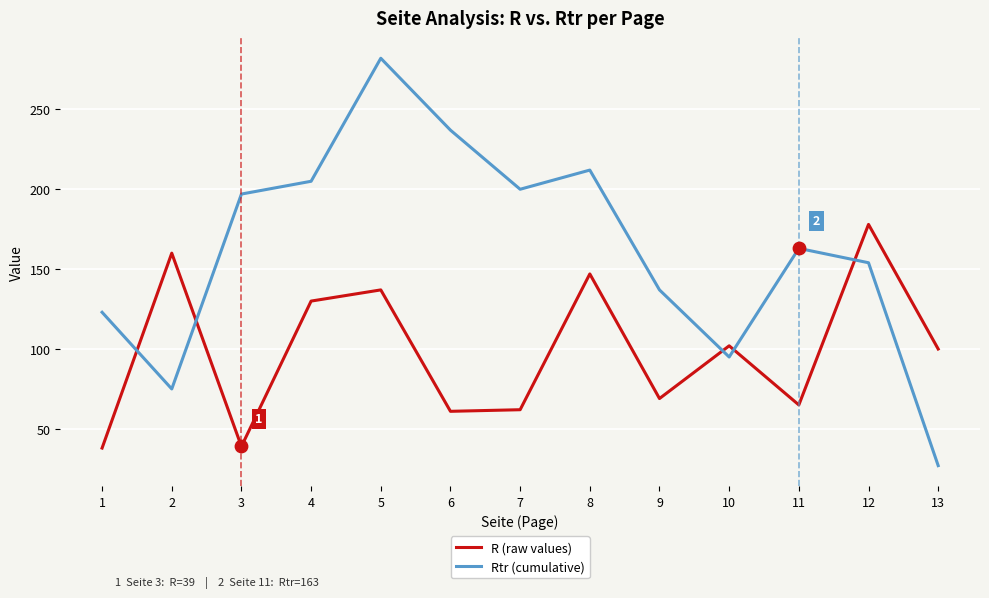

Which series has the largest total across all categories?

Rtr (cumulative)